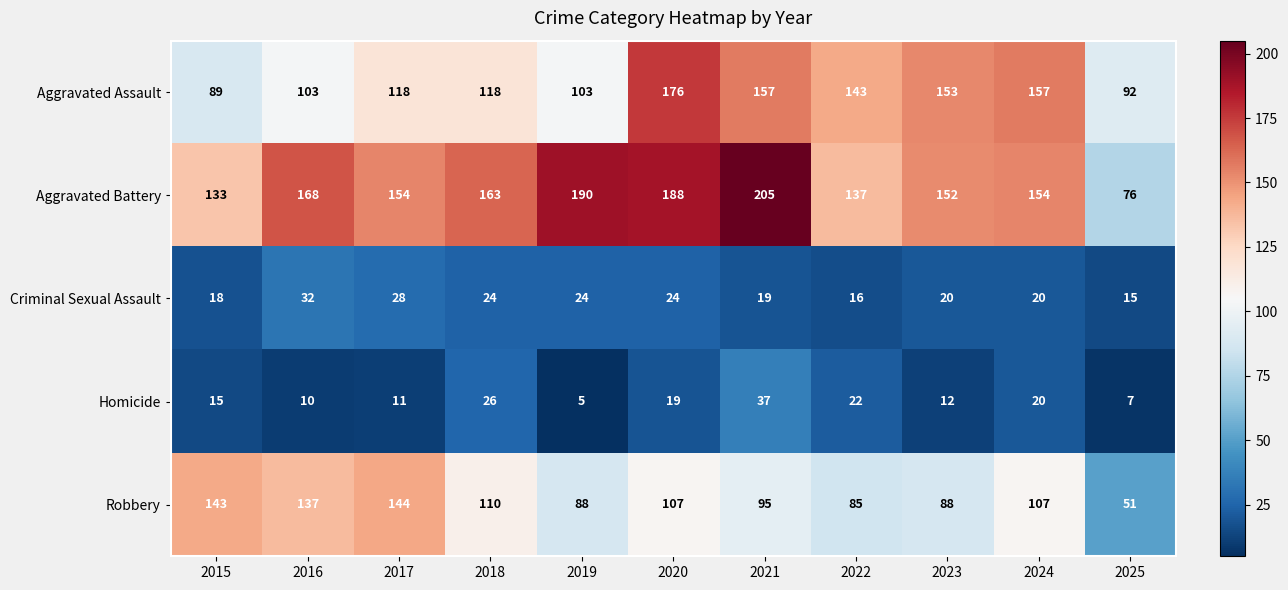

Which category has the lowest value across all series?

2019